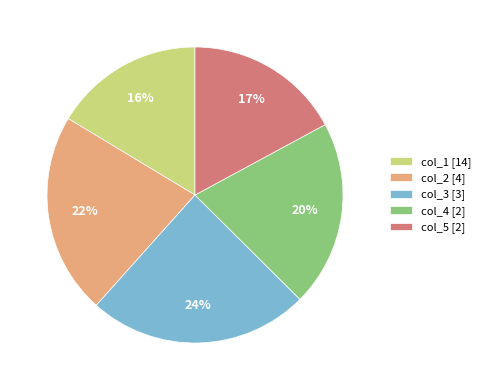

Approximately how many times larger is the value at col_2 [4] compared to col_5 [2]?

1.3